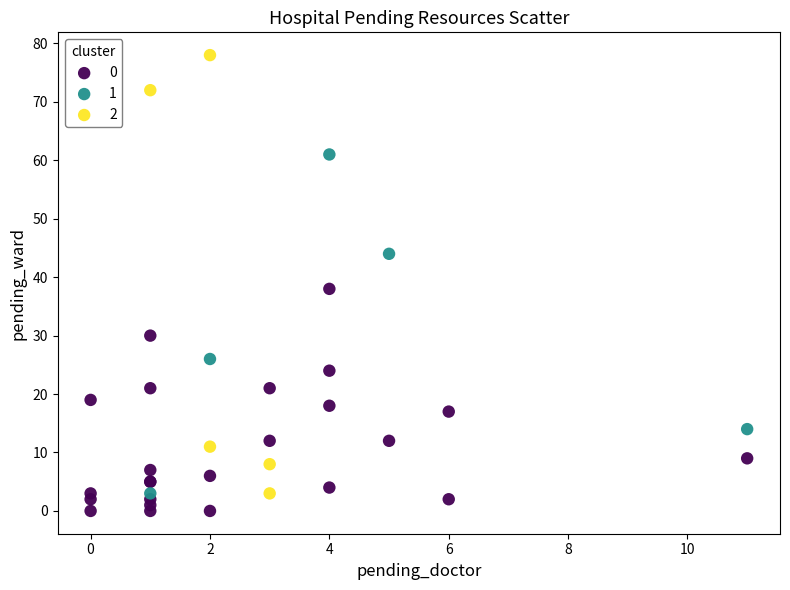

Which series contains the lowest Y value?

0